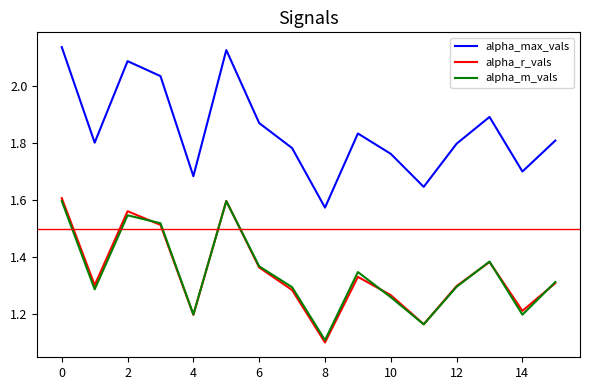

Which series has the largest range (max minus min)?

alpha_max_vals